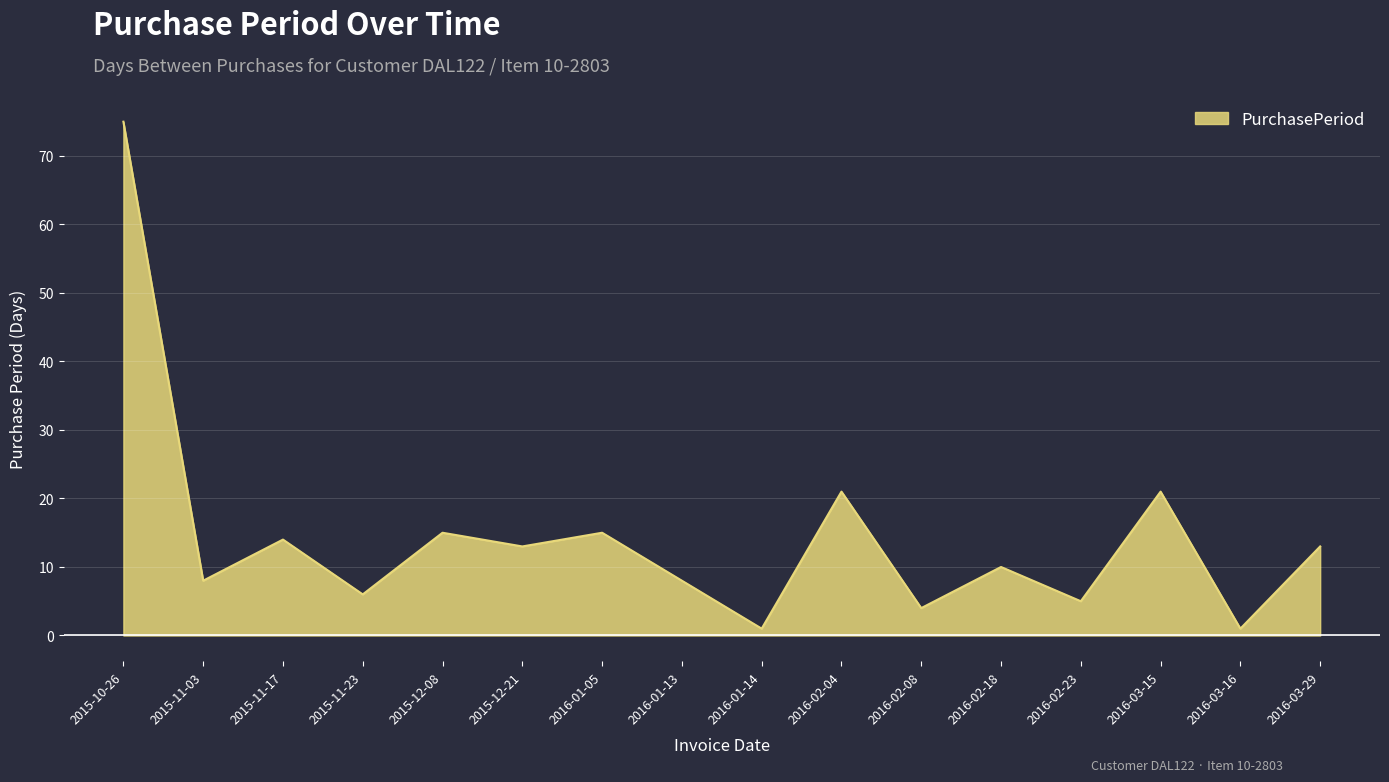

Approximately how many times larger is the value at 2016-02-23 compared to 2015-11-23?

0.8